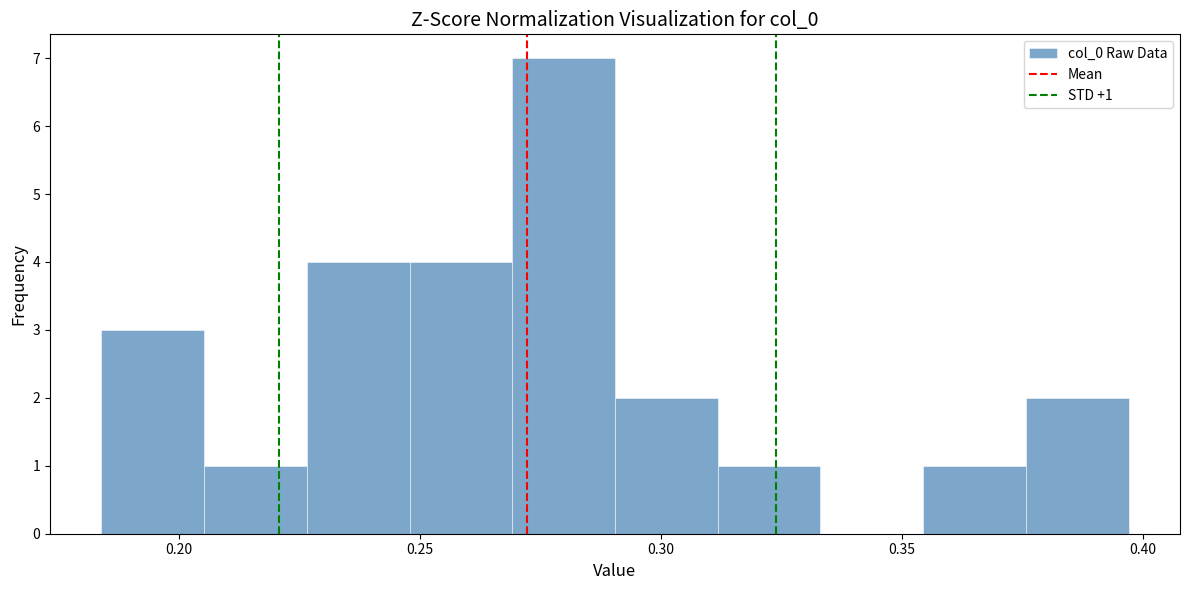

Over which range of the x-axis is the bar tallest?

0.270 to 0.290